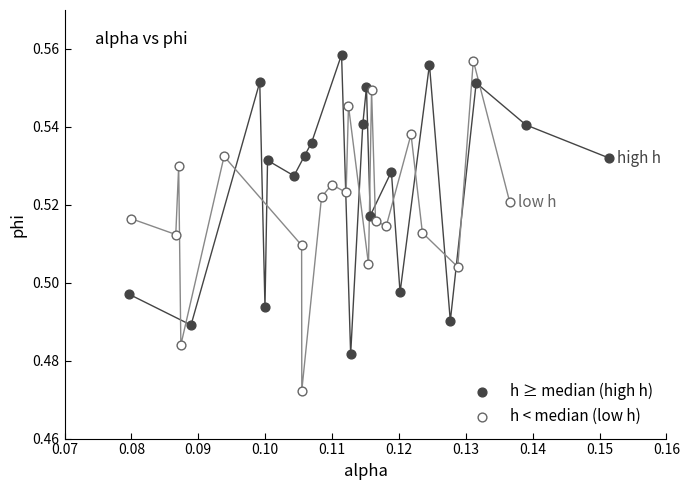

Which series contains the lowest Y value?

h < median (low h)